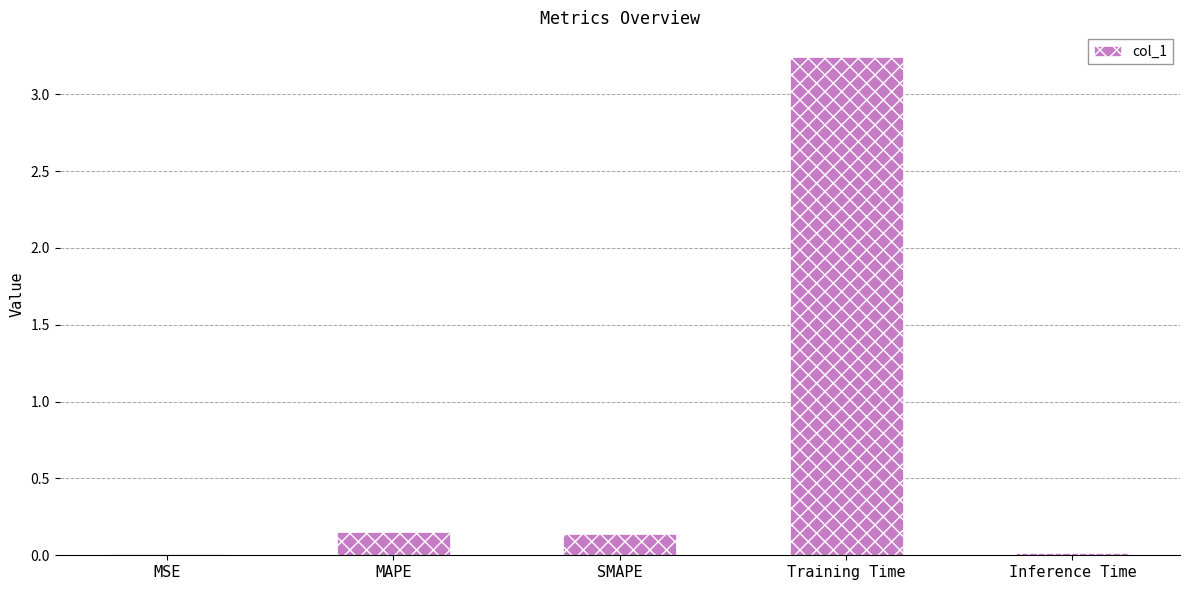

What is the change in value from MAPE to Training Time?

+3.1